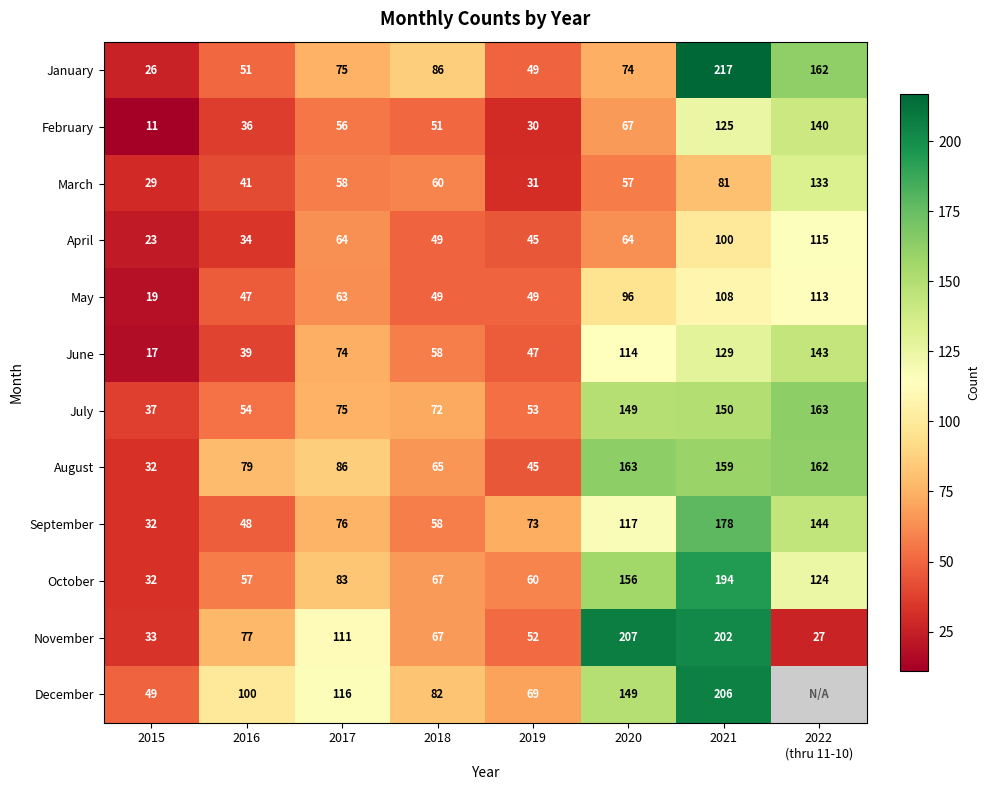

What is the total value across all series at 2020?

1413